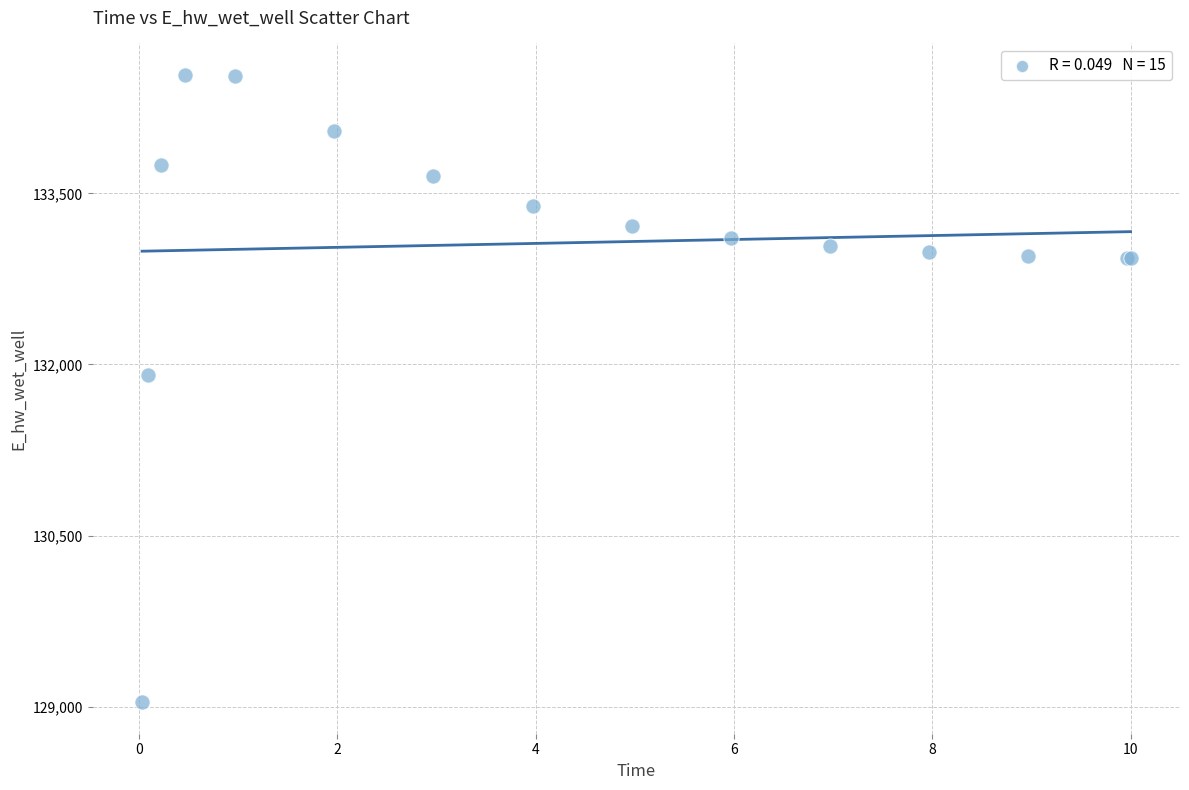

What Y value in the scatter plot is closest to 131788?

131907.9